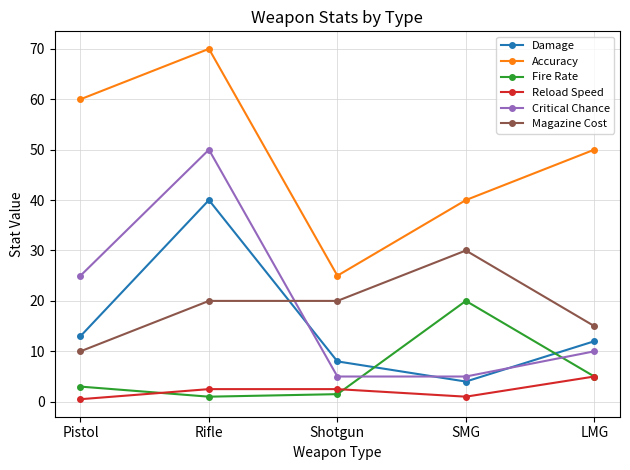

Which series has the largest total across all categories?

Accuracy